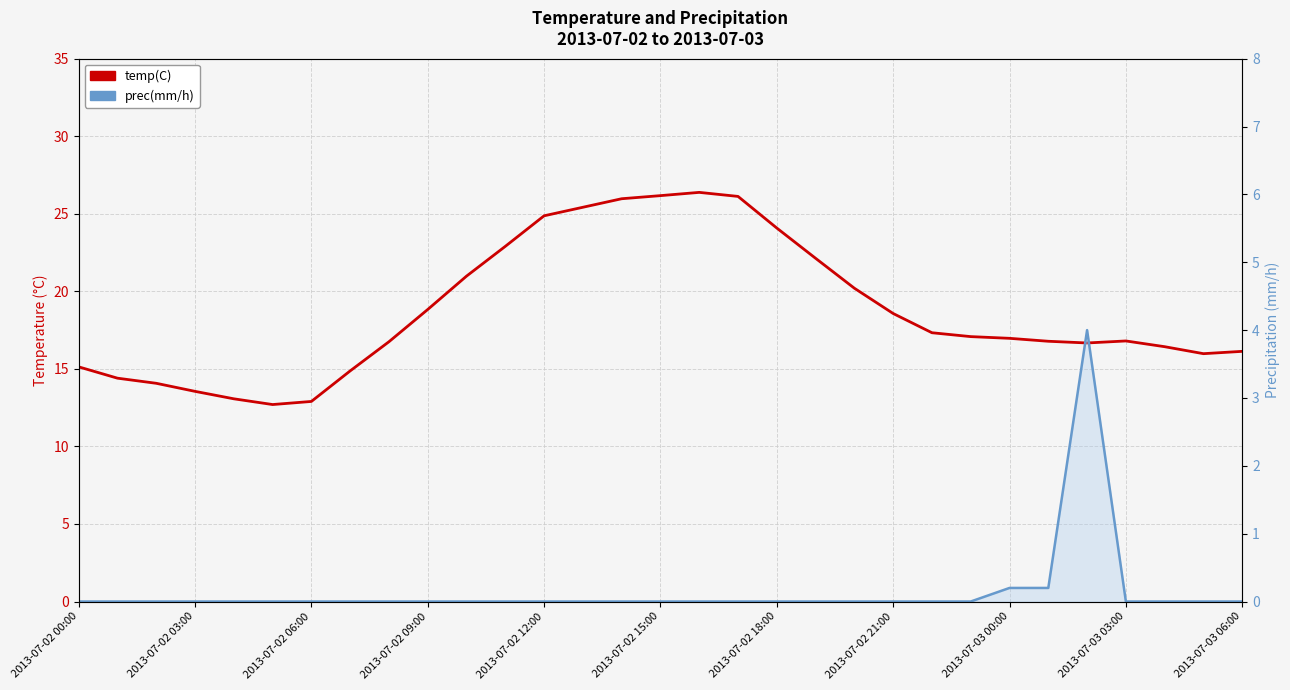

List the series in order of their peak value, lowest first.

prec(mm/h), temp(C)